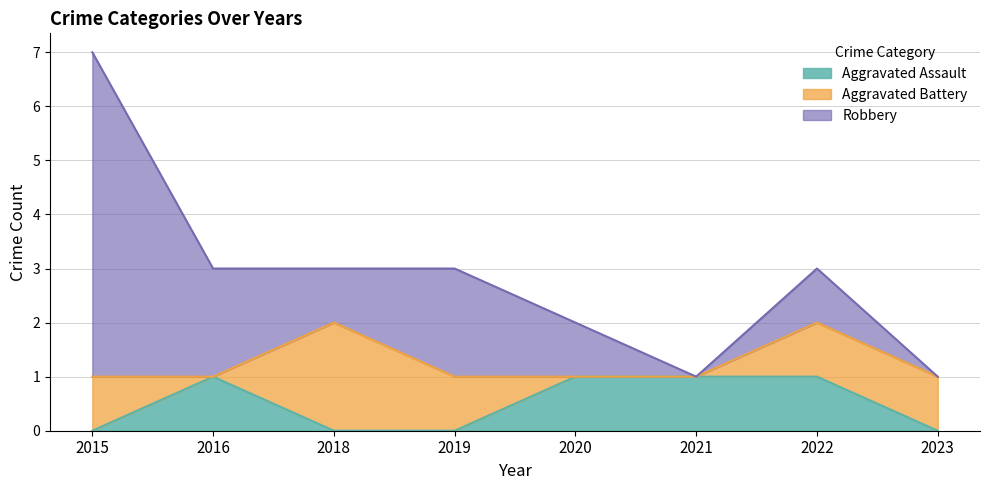

How many positive values does the Aggravated Assault series have?

4